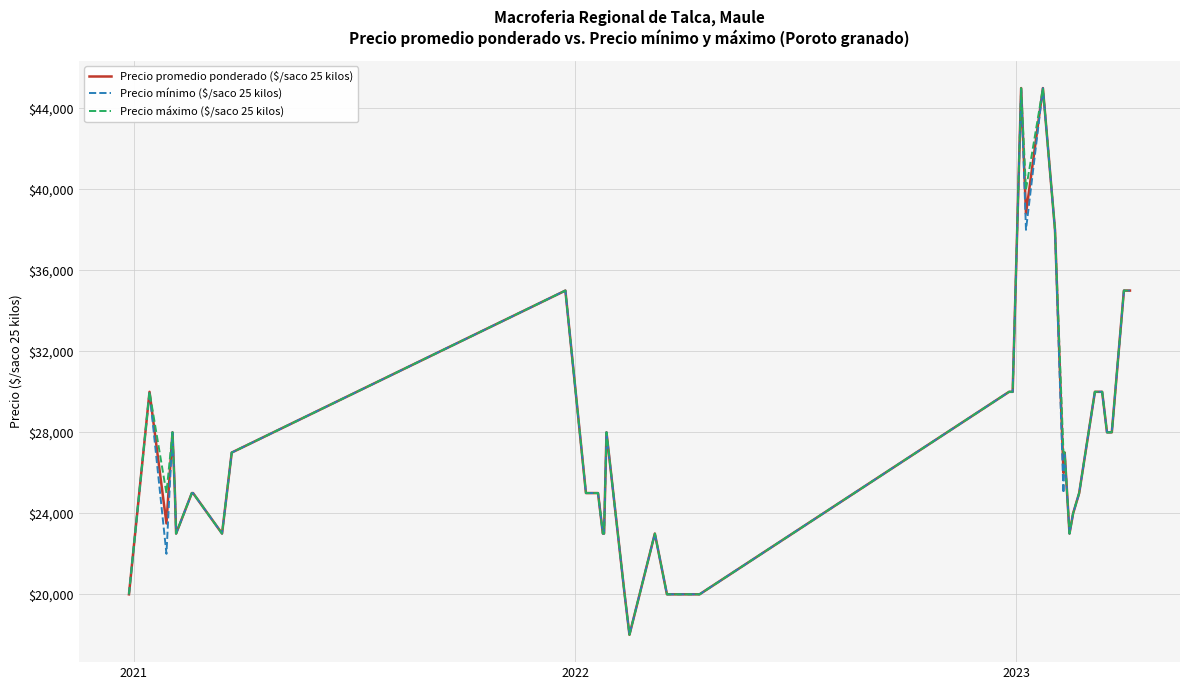

How many lines are shown in the chart?

3